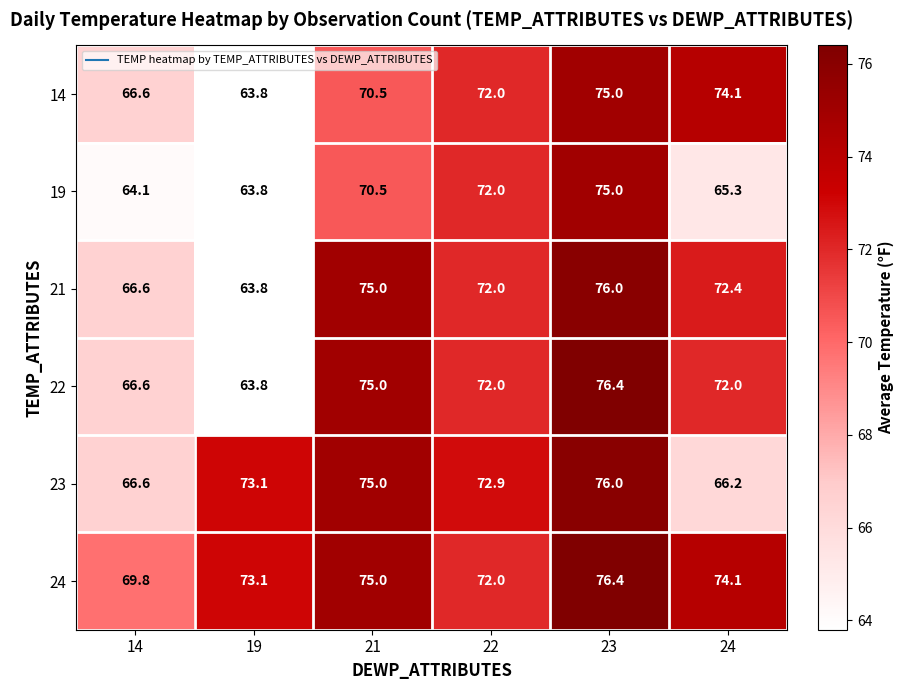

What is the sum of all 22 values?

425.8